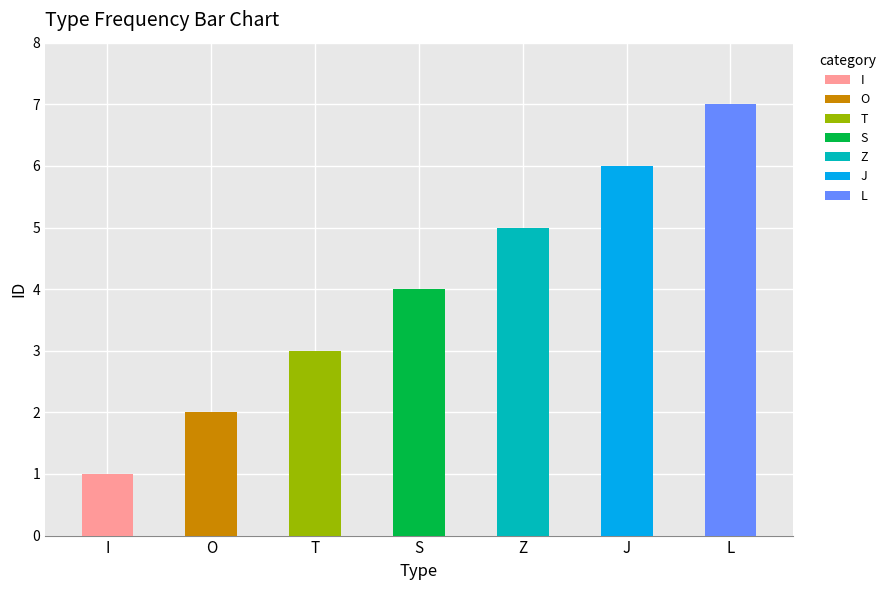

The value at J is 6. True or false?

True